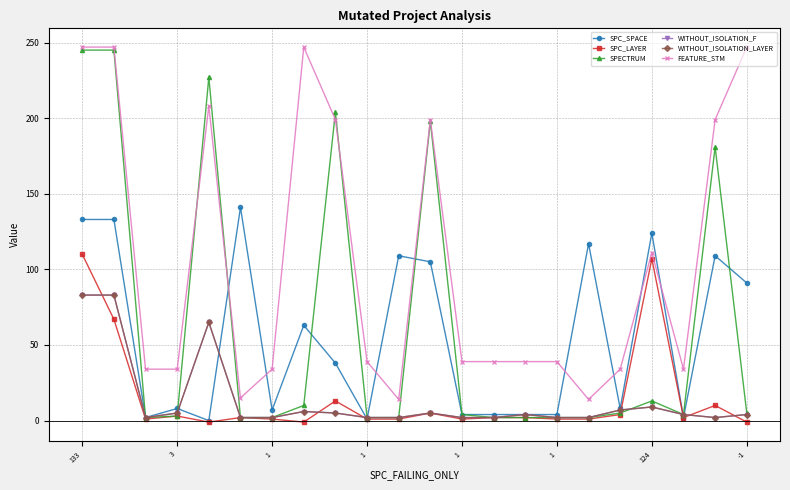

Where is the first local minimum for SPECTRUM?

1